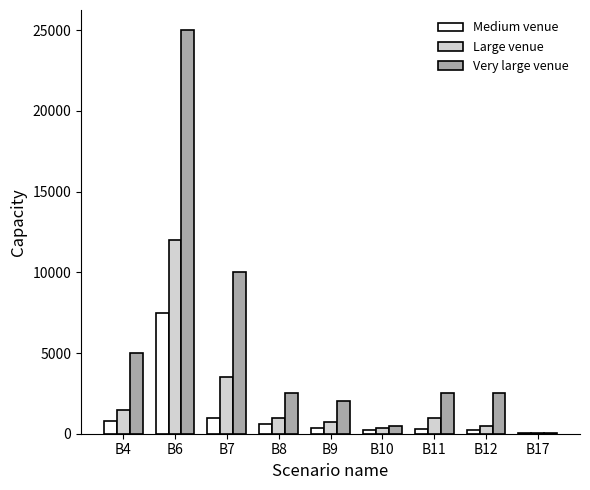

Which series changed the most between B4 and B12?

Very large venue